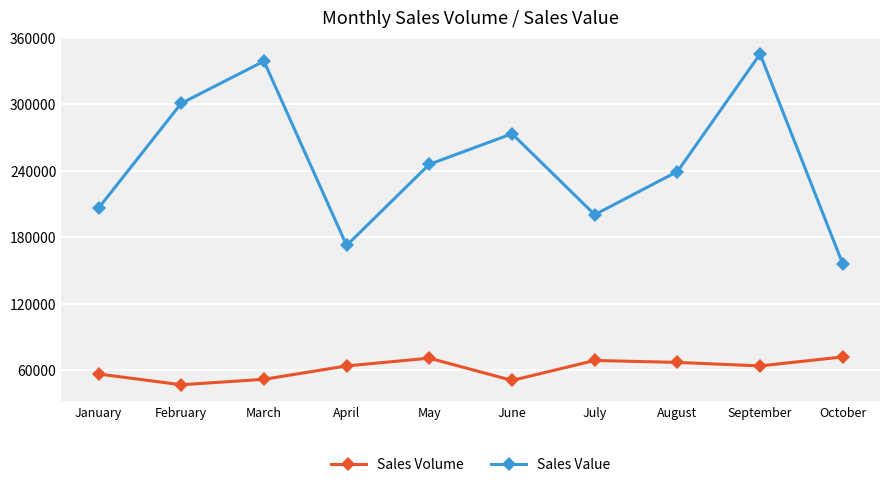

Which series has the largest total across all categories?

Sales Value